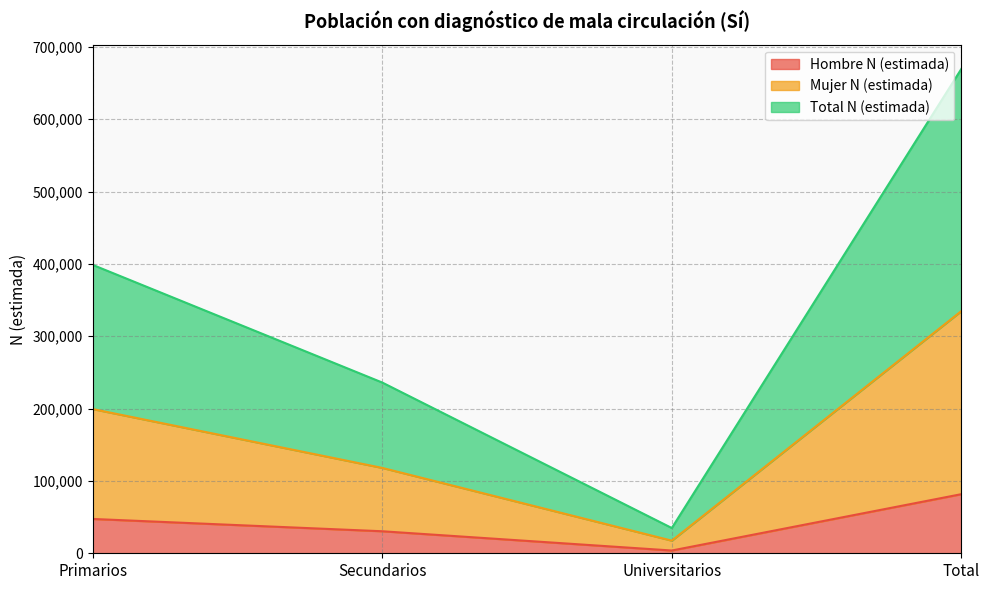

Between Total and Universitarios, which is larger?

Total